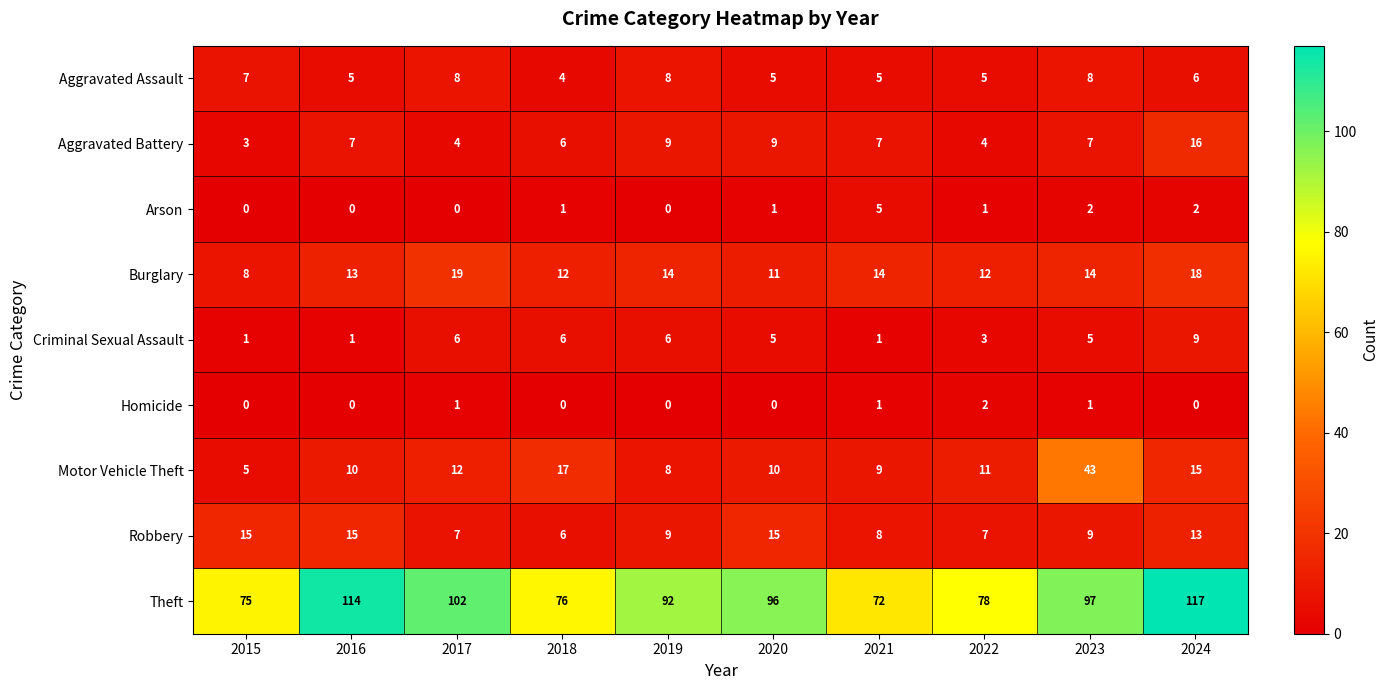

Rank the series by their maximum value, from lowest to highest.

Homicide, Arson, Aggravated Assault, Criminal Sexual Assault, Robbery, Aggravated Battery, Burglary, Motor Vehicle Theft, Theft